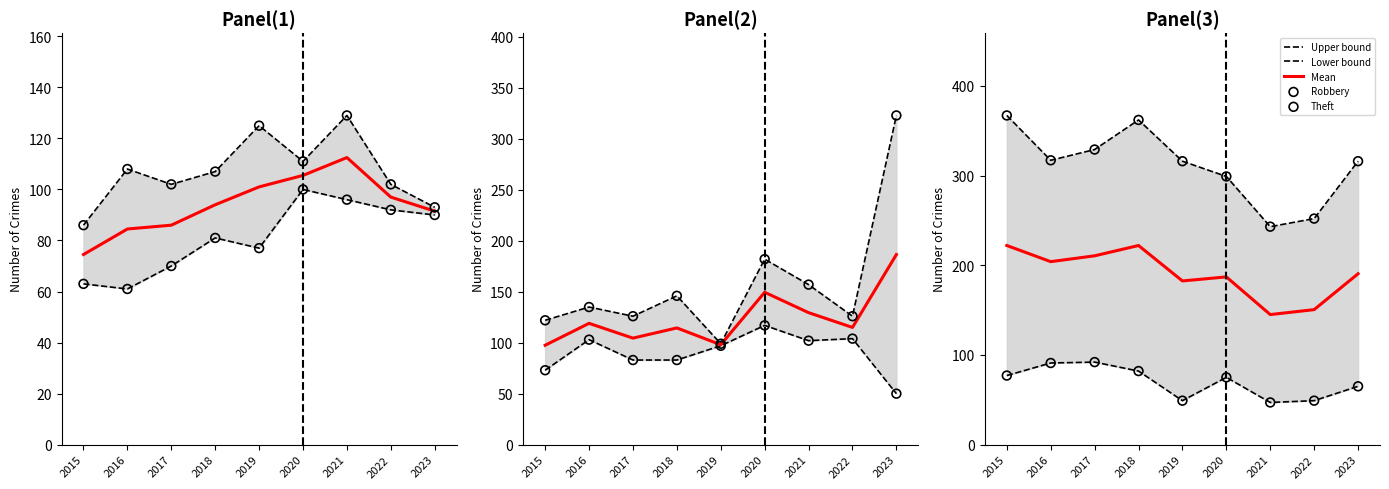

Which series reaches the maximum Y coordinate?

Theft